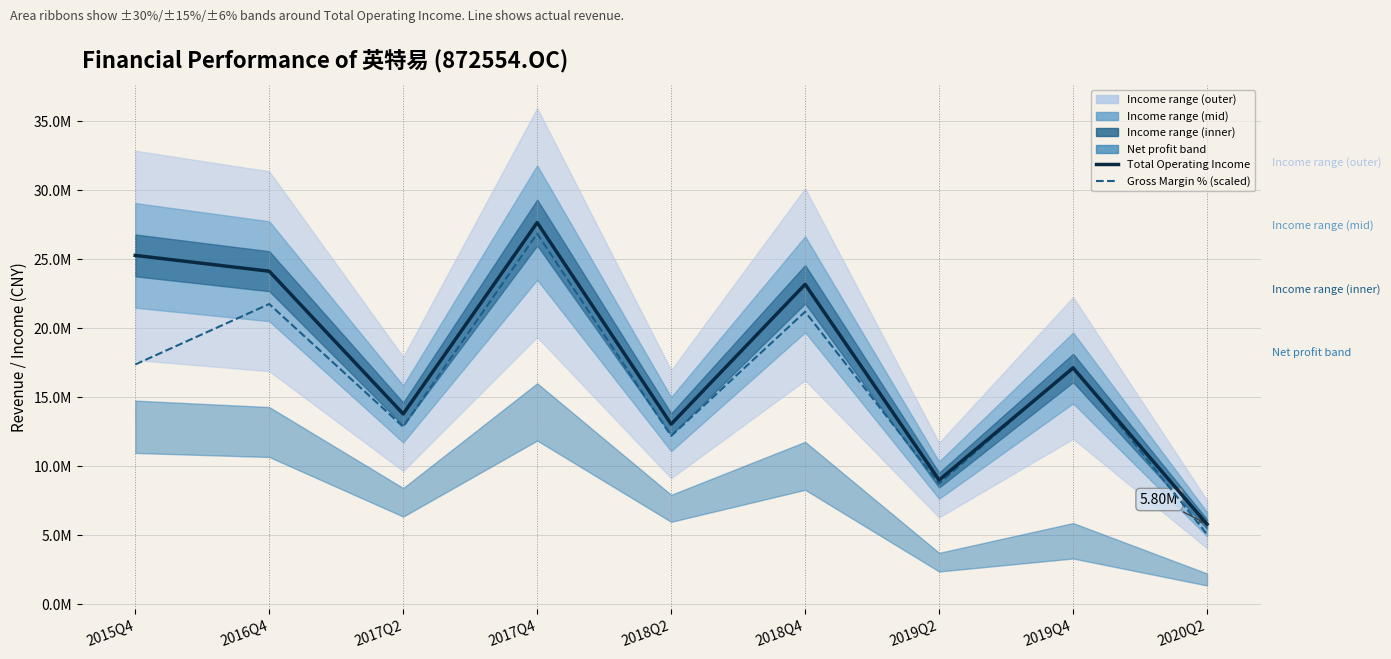

Does the chart display data point markers on the line(s)?

No